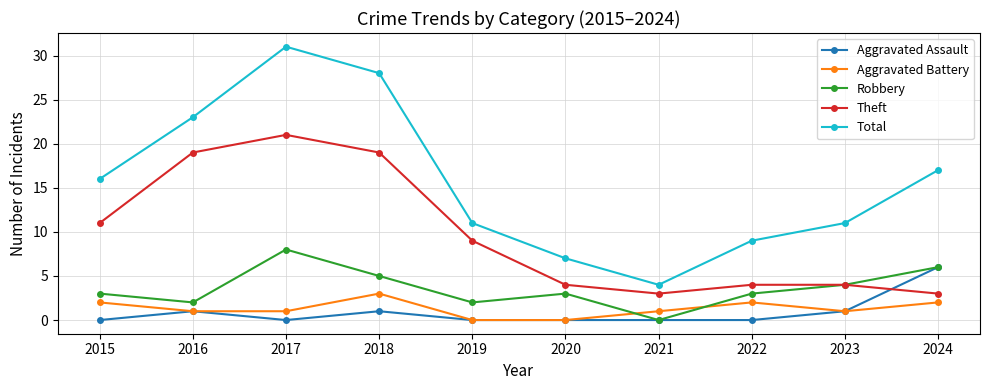

What is the highest value of the Aggravated Assault series?

6